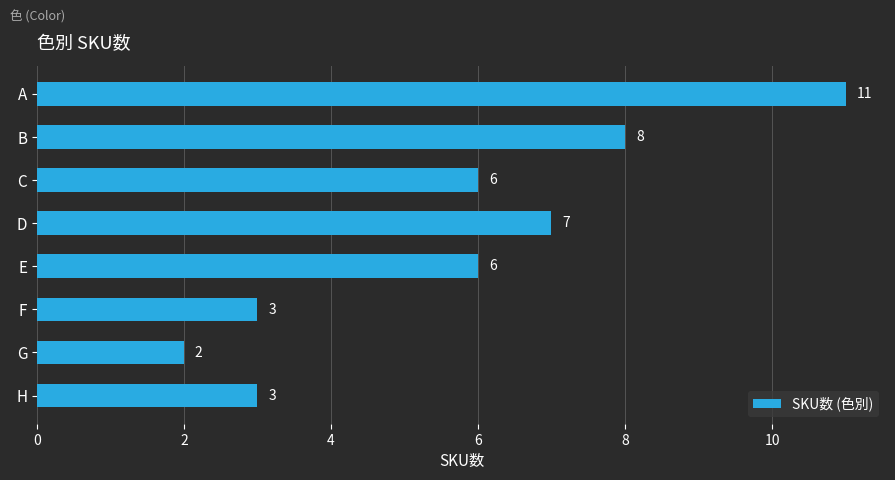

How many values are between 3 and 8?

6